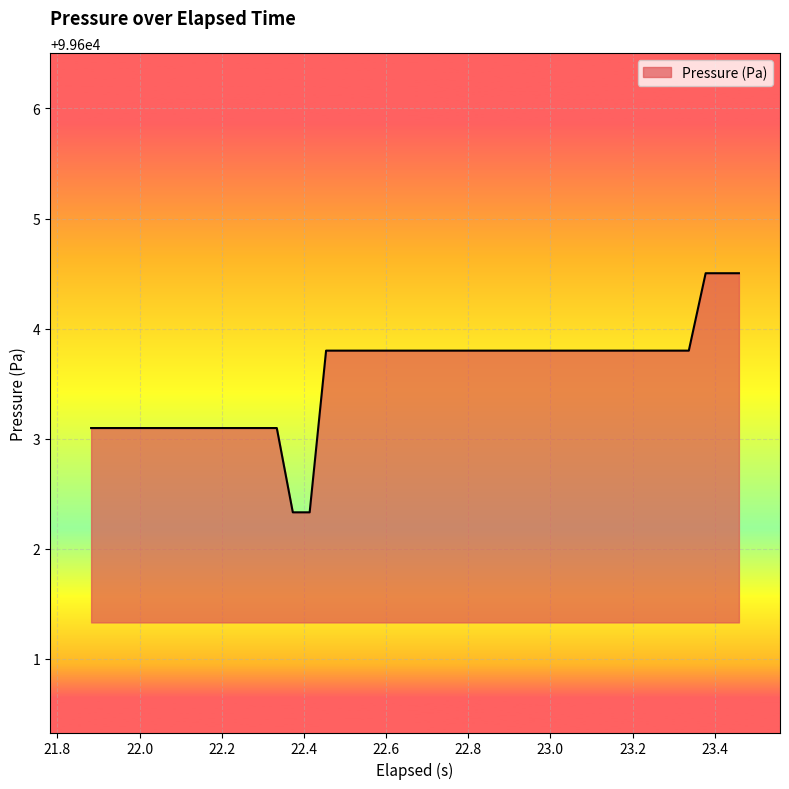

What is the average value?

99603.6